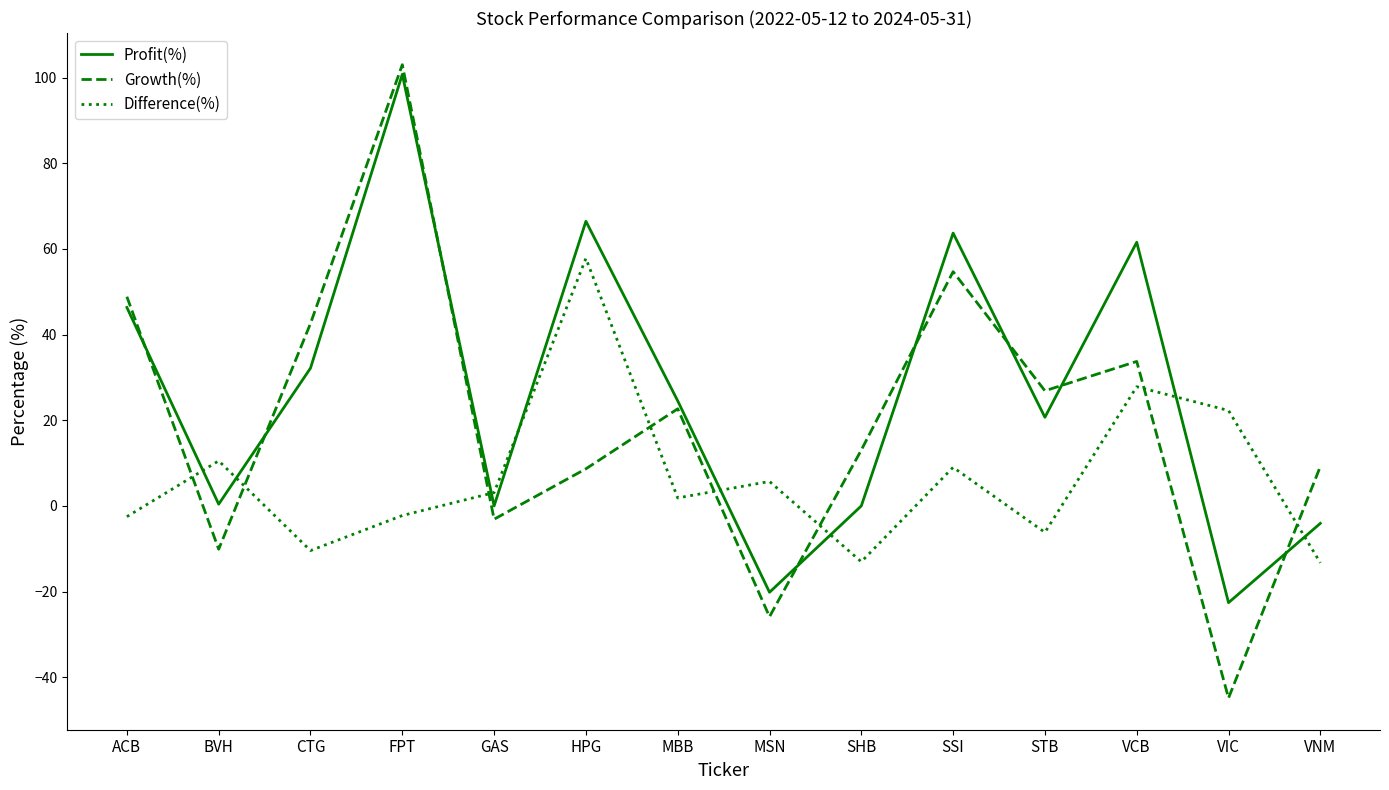

What is the difference between the second highest and second lowest values in the Difference(%) series?

40.9